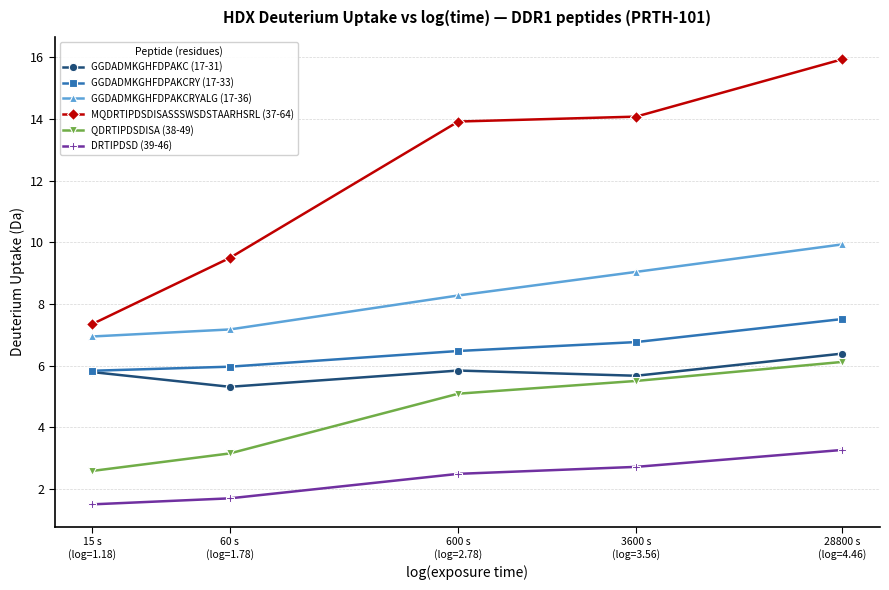

At which label does QDRTIPDSDISA (38-49) first exceed 5?

600 s
(log=2.78)